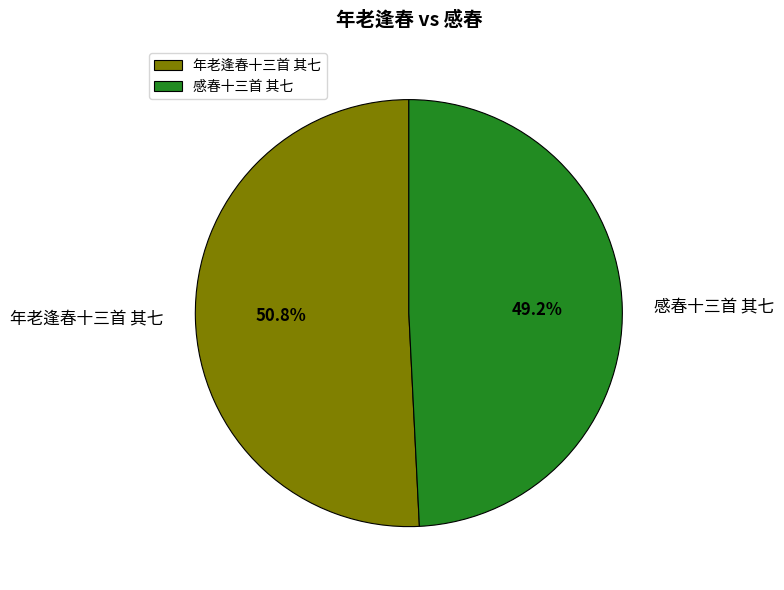

True or false: 感春十三首 其七 accounts for 40% of the total.

False